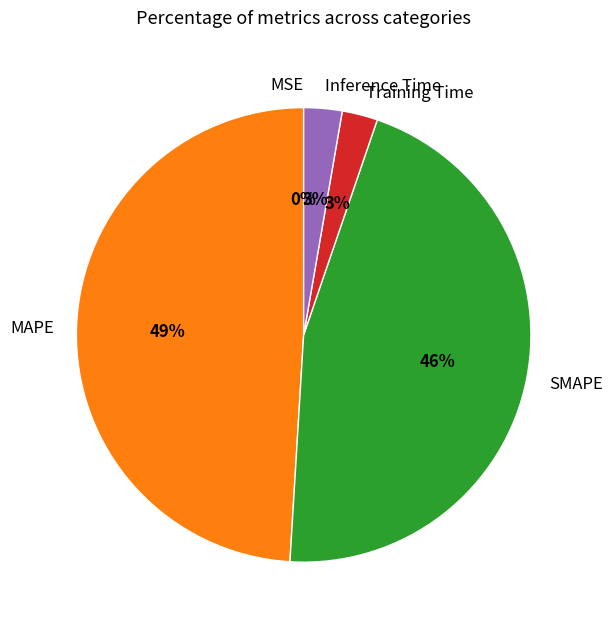

What is the ratio of the value at Inference Time to the value at MAPE?

0.1